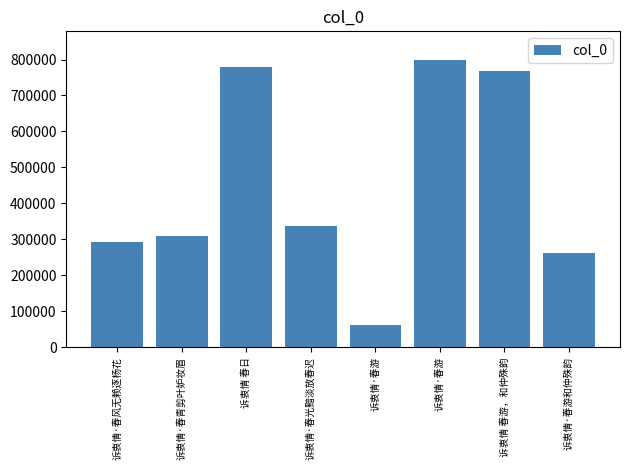

How many values are below 338711?

4